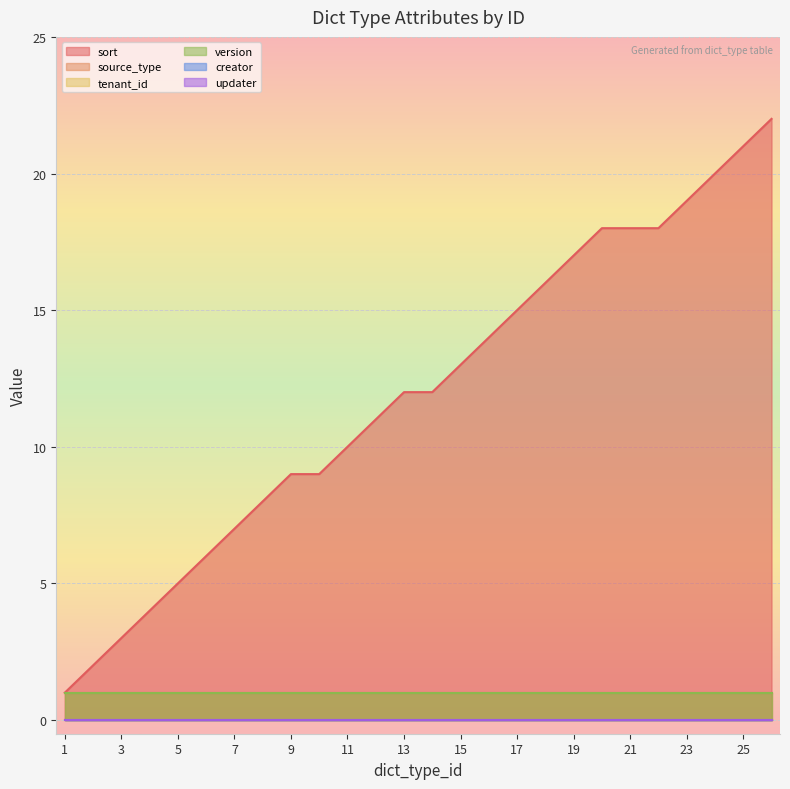

What is the spread (max minus min) of values at 9?

9